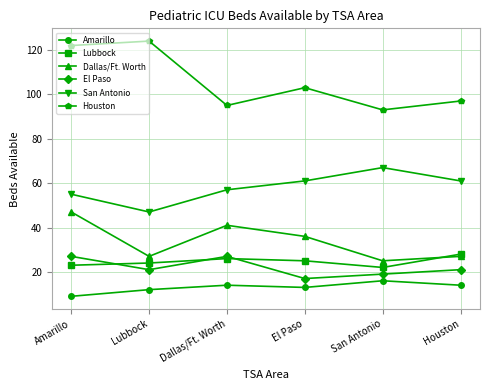

Count the number of categories in the chart.

6